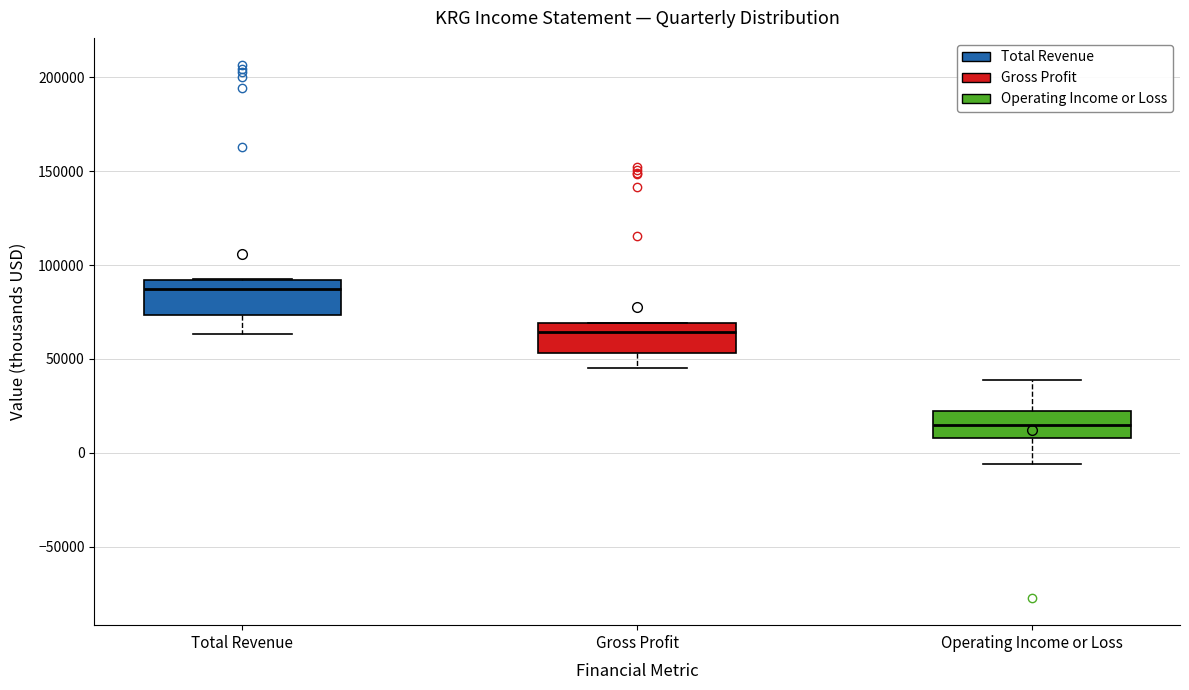

Which box's median line is the highest?

Total Revenue